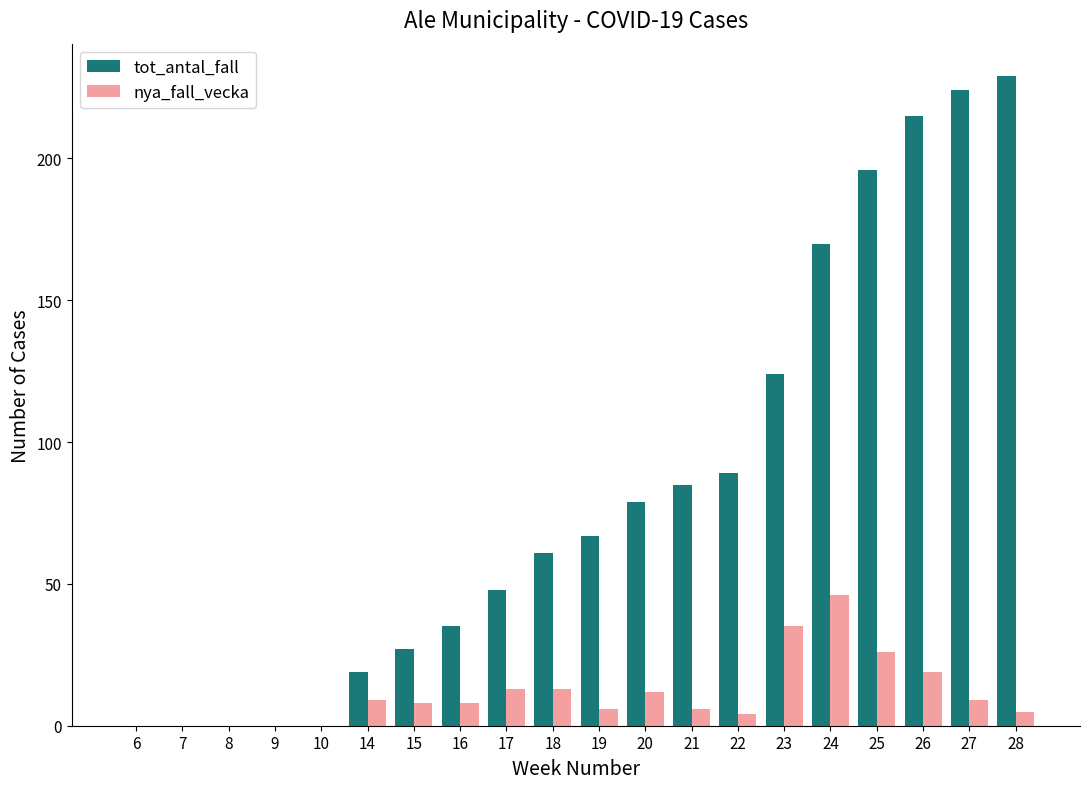

Reading right to left, extract all data points from this chart.

tot_antal_fall: 229	224	215	196	170	124	89	85	79	67	61	48	35	27	19	0	0	0	0	0
nya_fall_vecka: 5	9	19	26	46	35	4	6	12	6	13	13	8	8	9	0	0	0	0	0